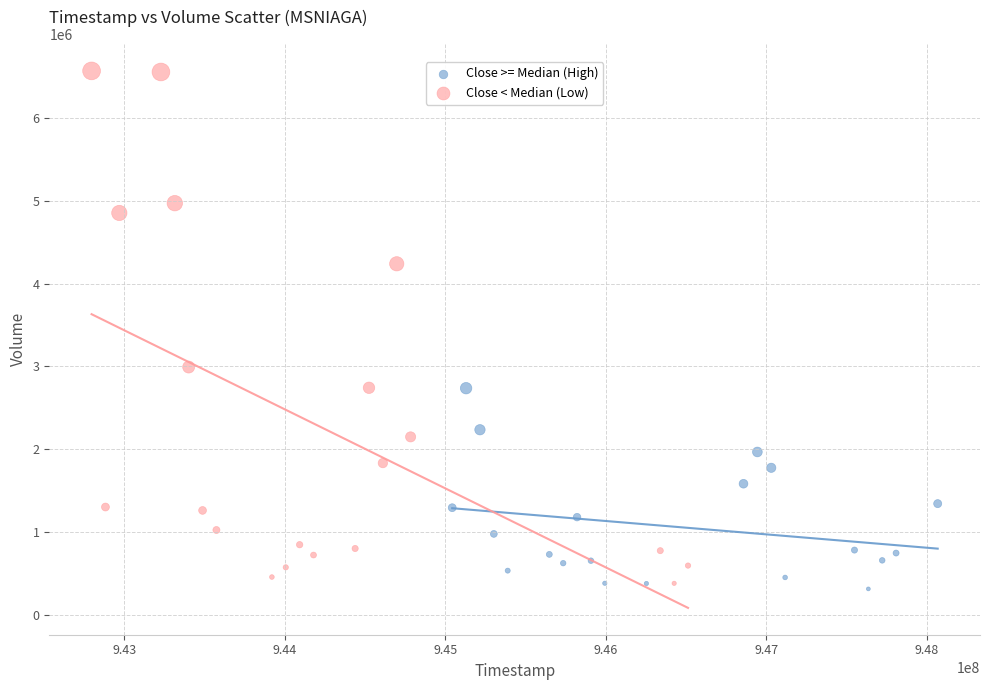

Which series has the widest spread of Y values?

Close < Median (Low)